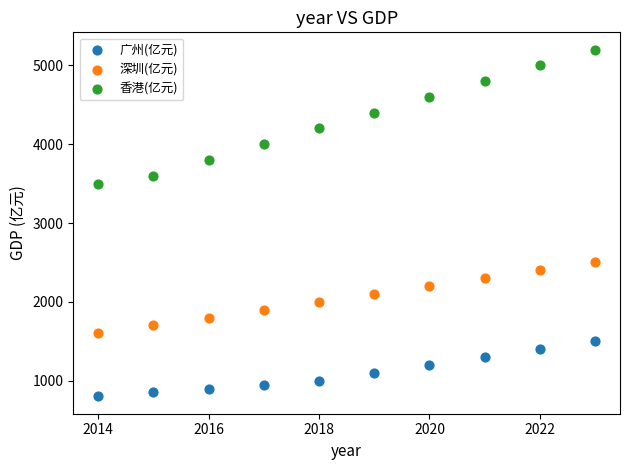

Across all data points, what is the range of X values (max minus min)?

9